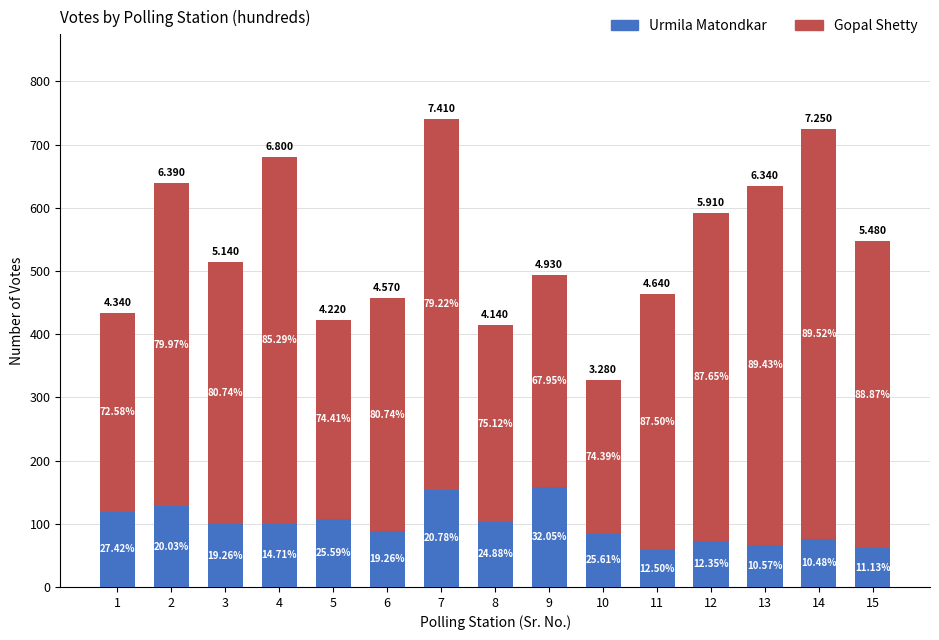

The Gopal Shetty series shows 128 at 11. True or false?

False